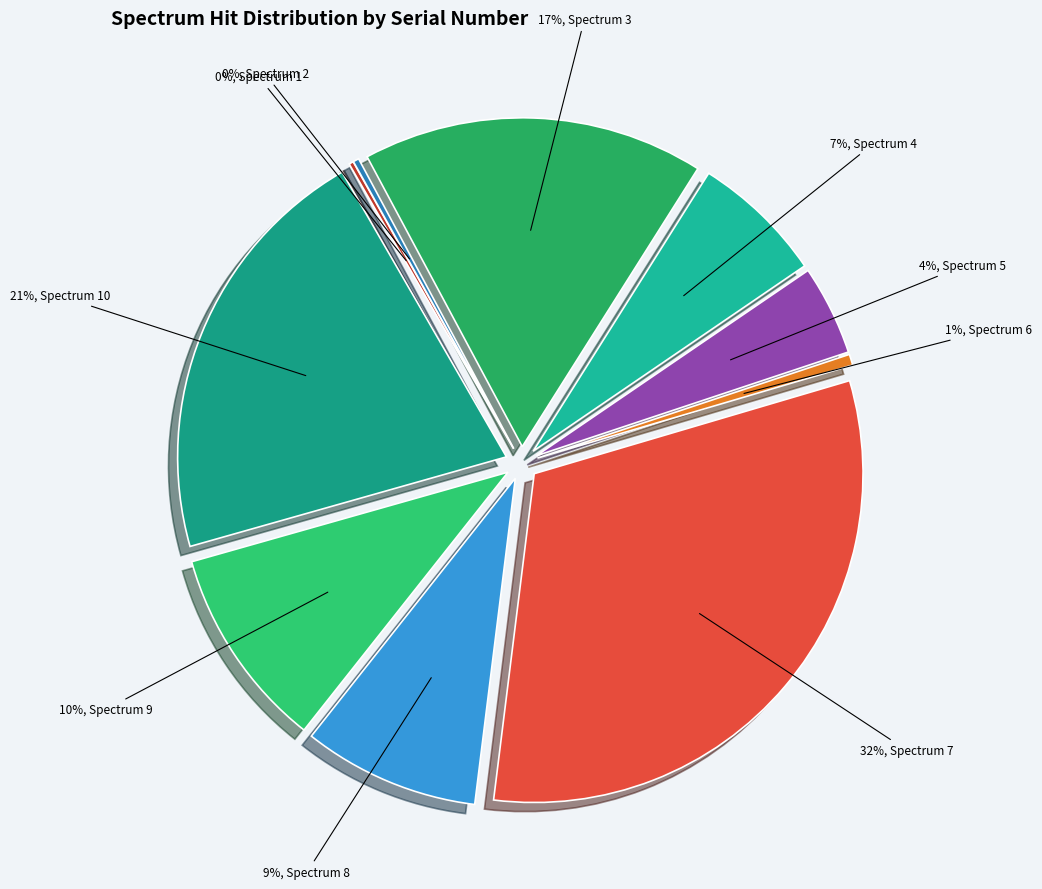

What percentage is the Spectrum 6 slice, to the nearest percent?

1%